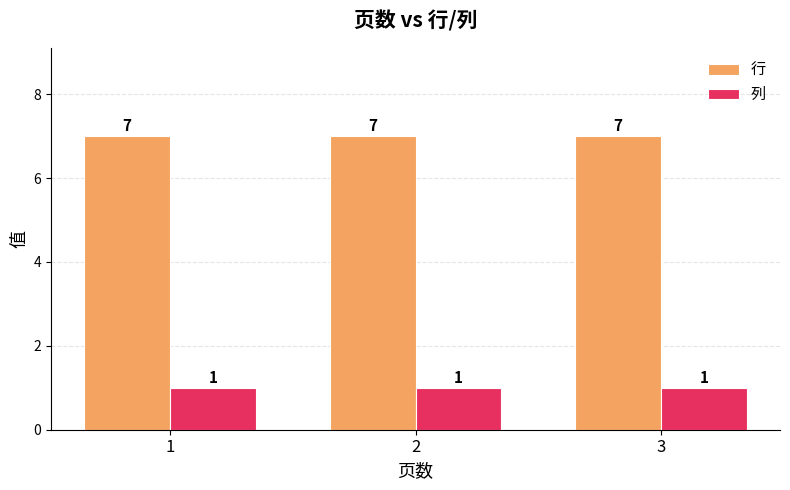

List the series in order of their peak value, highest first.

行, 列